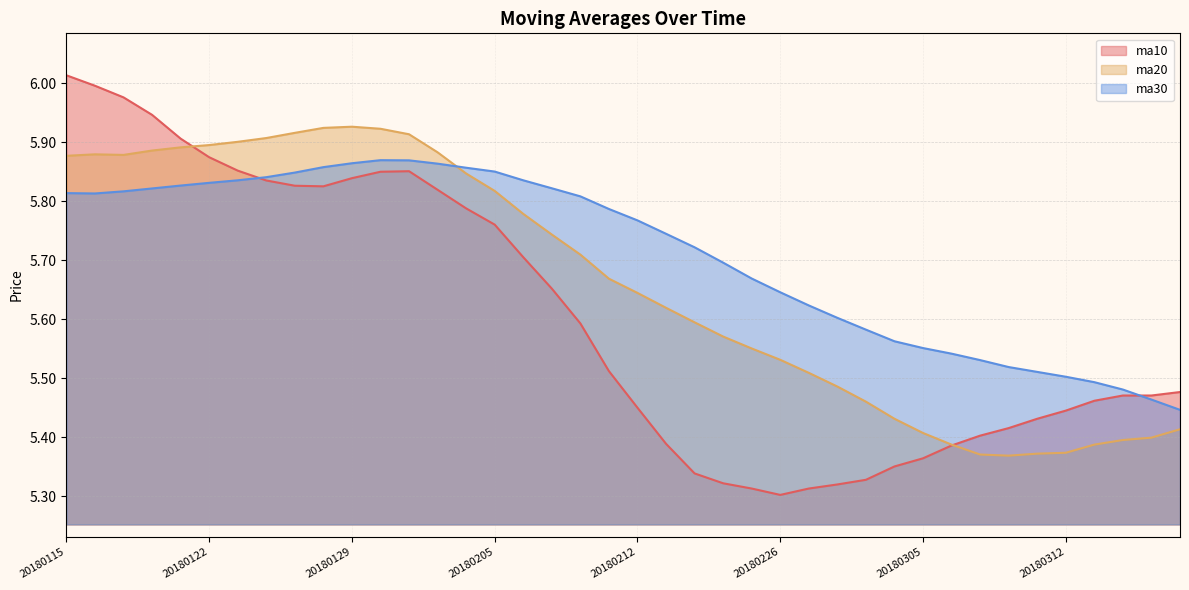

How many times do ma20 and ma10 cross each other?

2